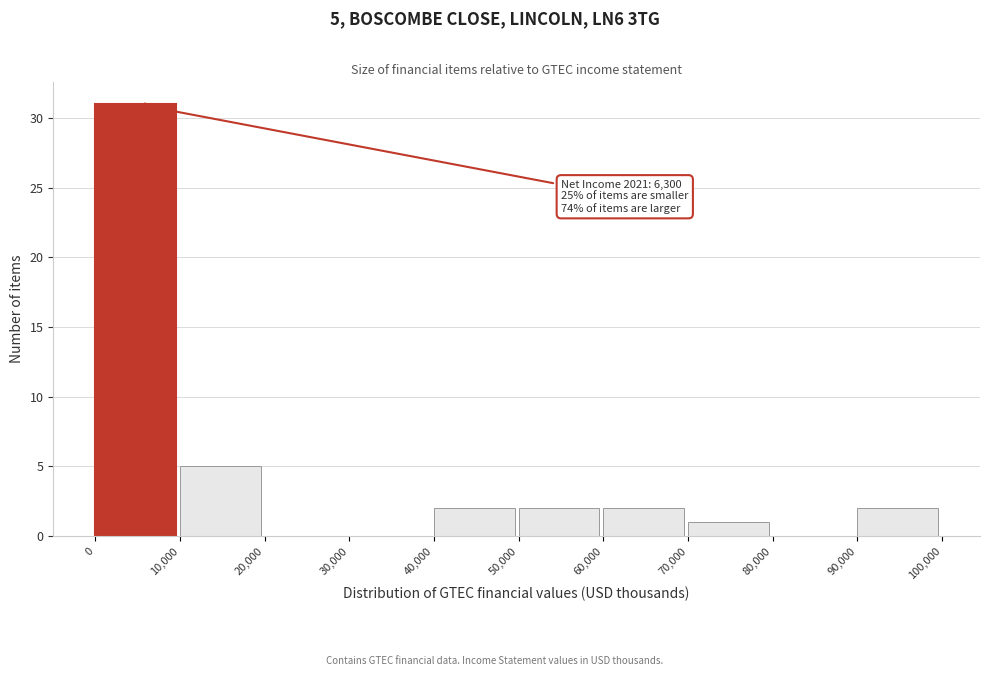

Which range on the x-axis has the tallest bar?

0 to 10,000